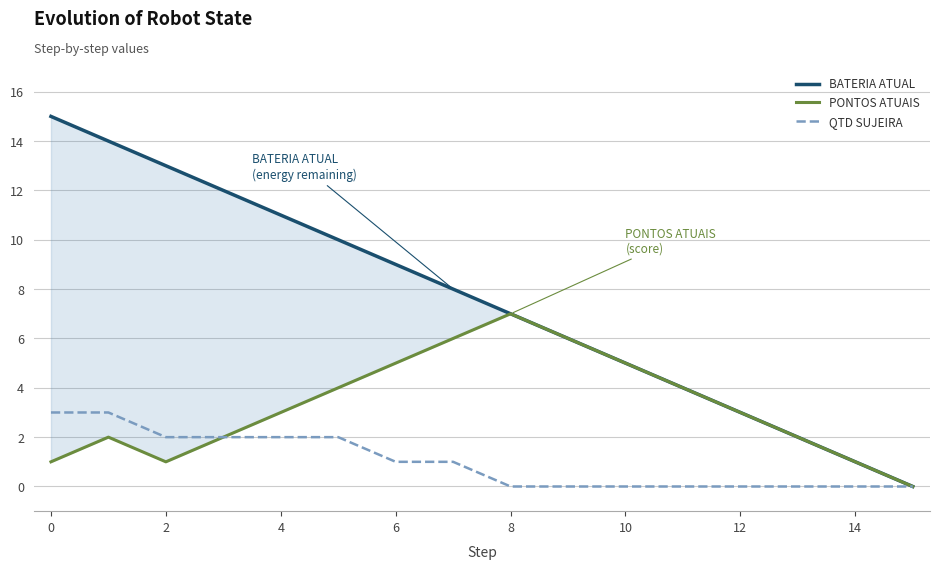

Rank the series by their average value, from lowest to highest.

QTD SUJEIRA, PONTOS ATUAIS, BATERIA ATUAL